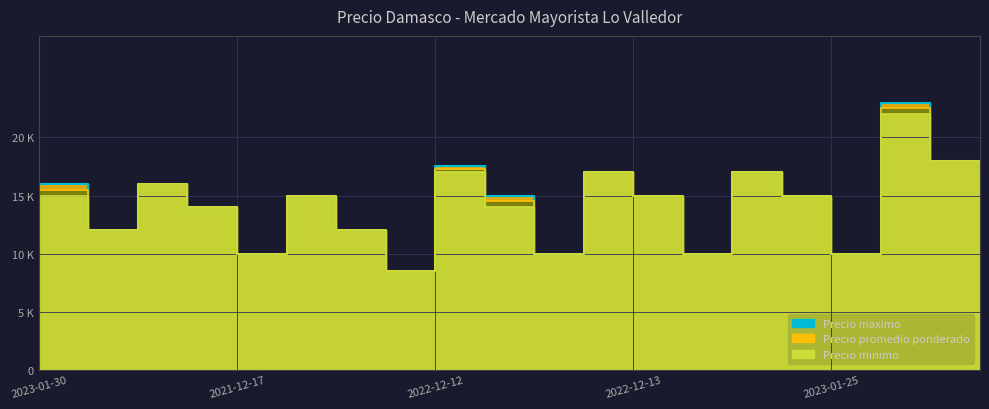

Does the chart have visible grid lines?

Yes